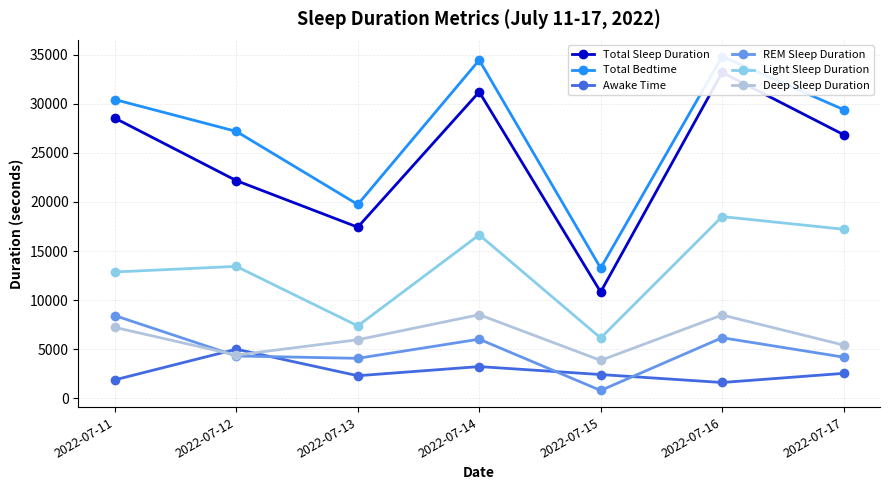

What is the difference between the maximum and second lowest values in the Total Bedtime series?

15060